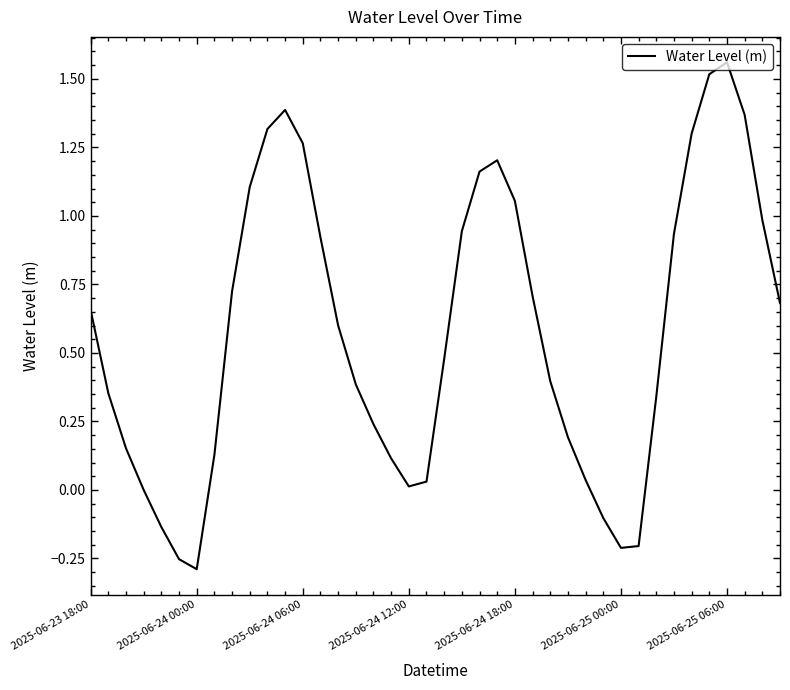

What is the difference between the maximum and minimum values?

1.8